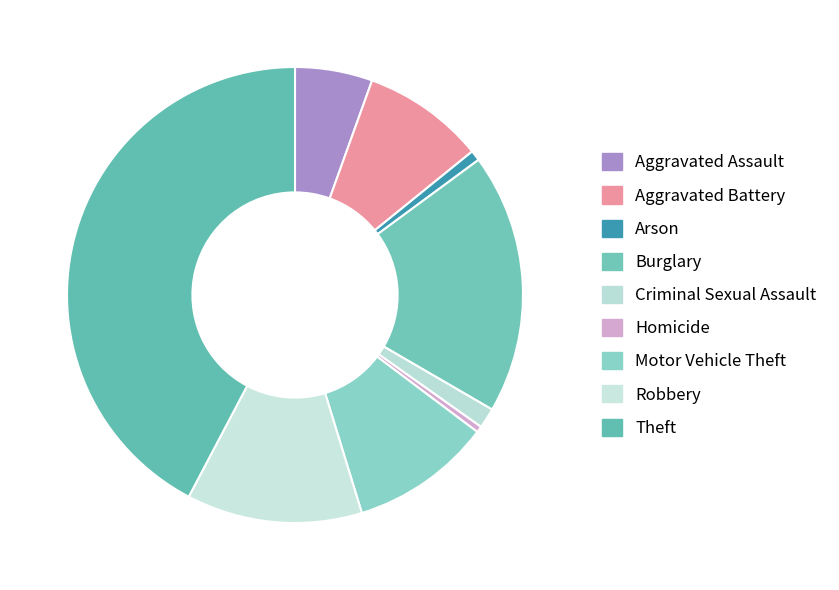

To the nearest percent, what percentage of the pie is Arson?

1%